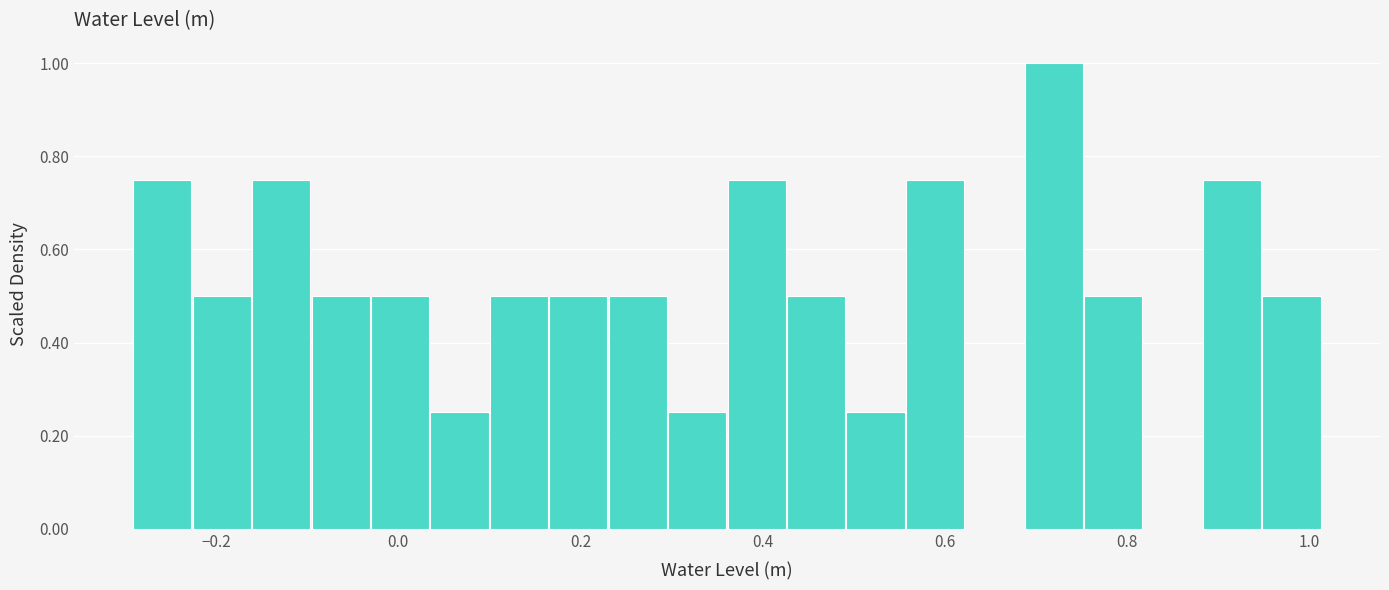

Read against the x-axis, roughly where is the centre of the tallest bar?

0.72